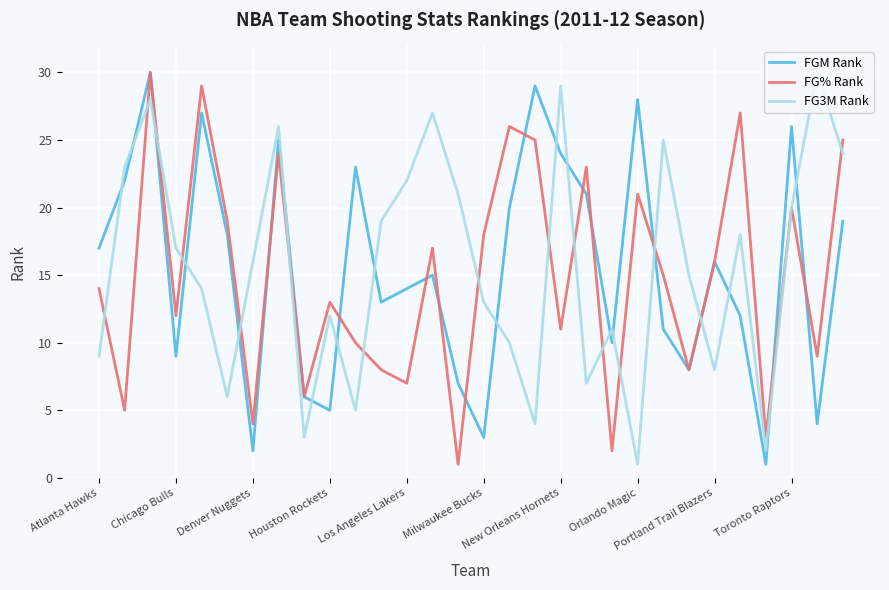

What is the maximum value shown in the chart?

30